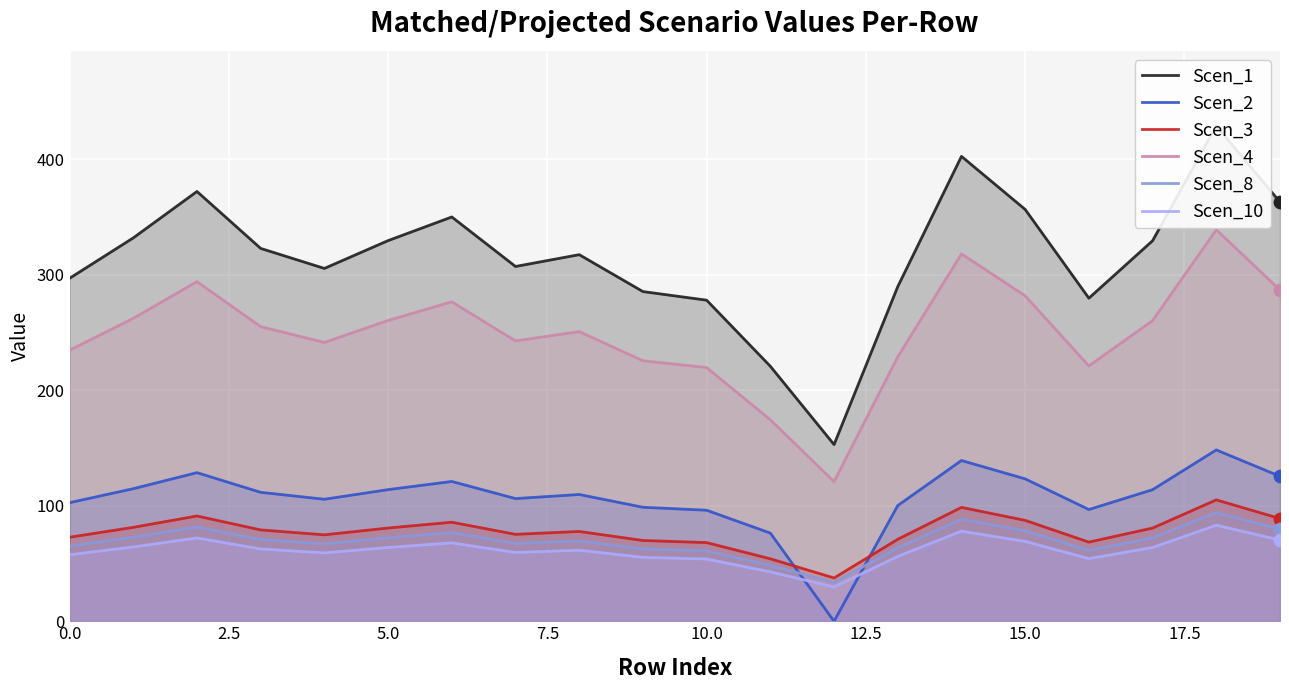

What is the total value across all series at 18?

1198.9